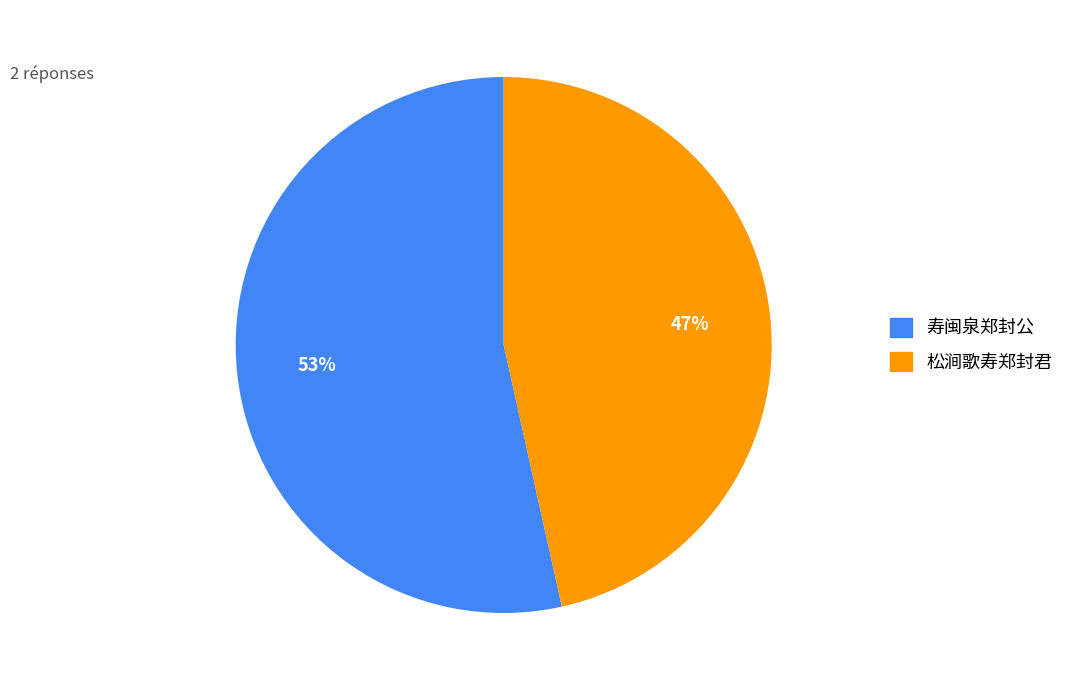

To the nearest percent, what is the combined percentage of 松涧歌寿郑封君 and 寿闽泉郑封公?

100%